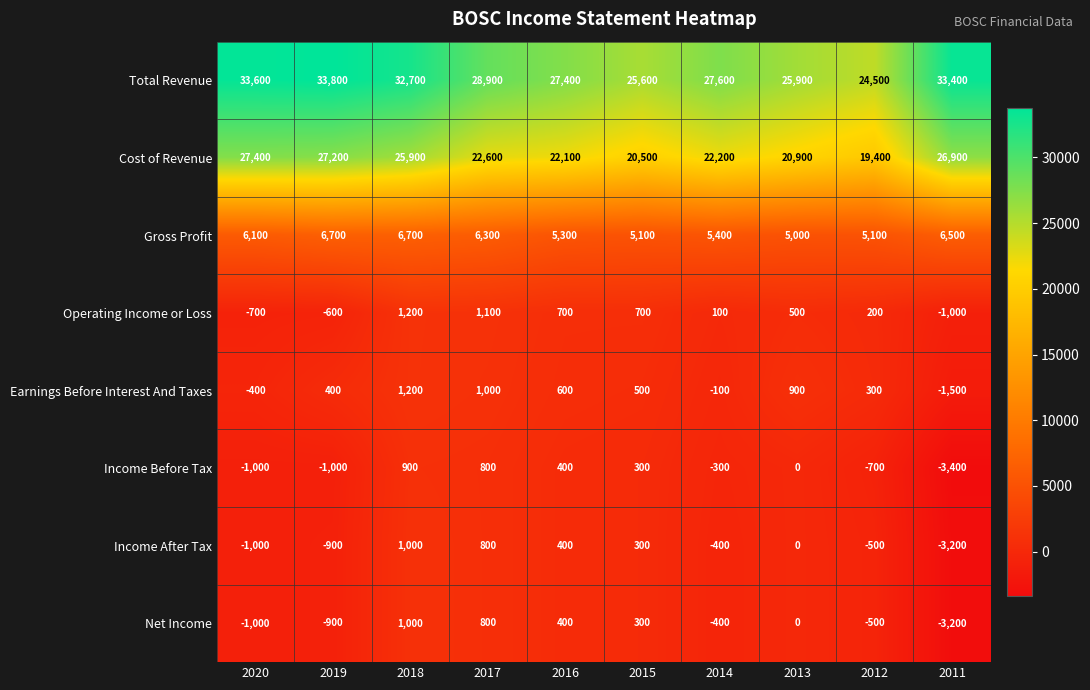

At which category is the sum across all series the highest?

2018